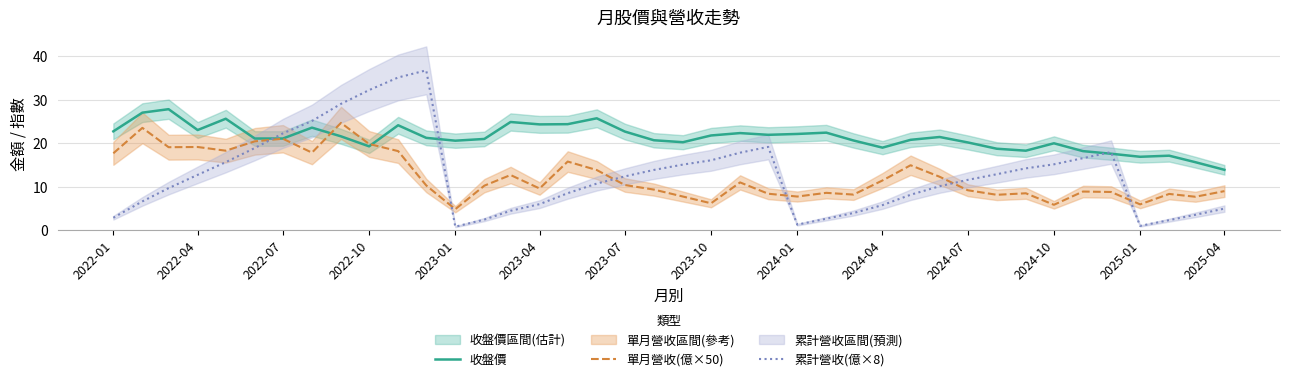

What are all the series names shown in the legend?

收盤價, 單月營收(億×50), 累計營收(億×8)